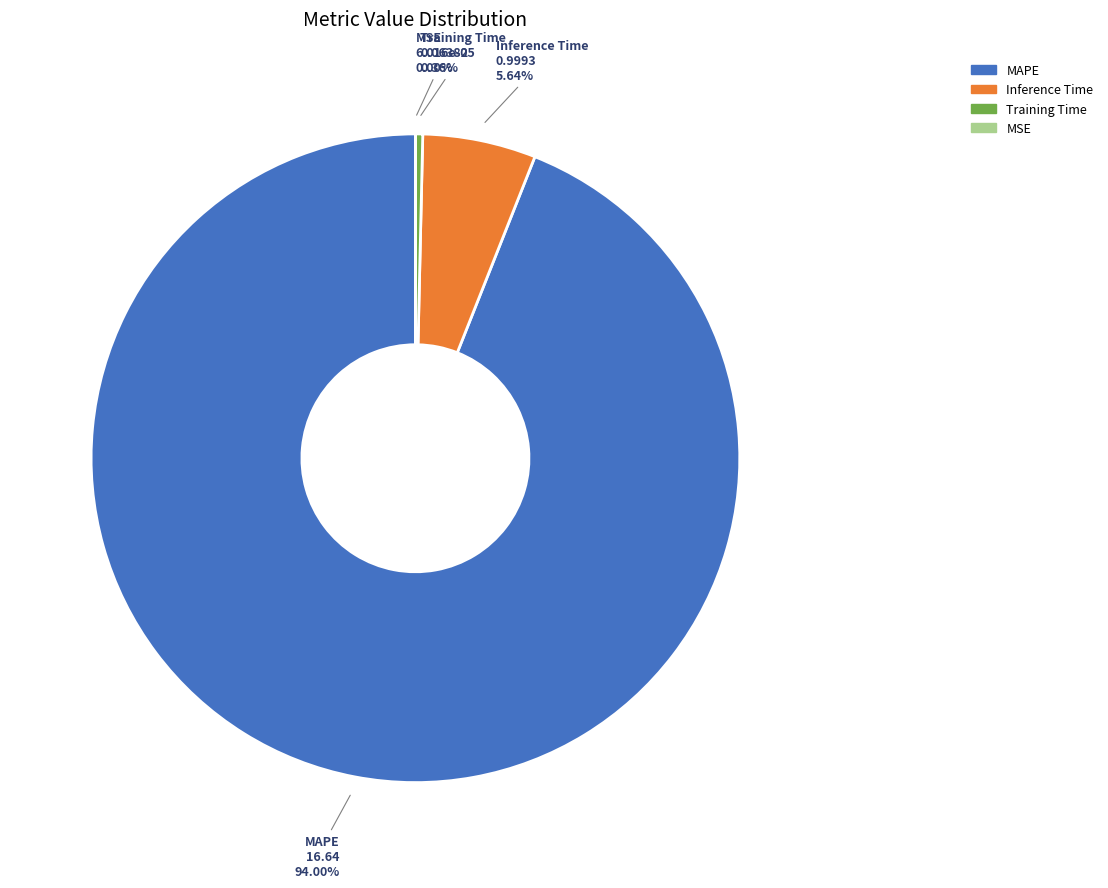

Which slice is the largest?

MAPE